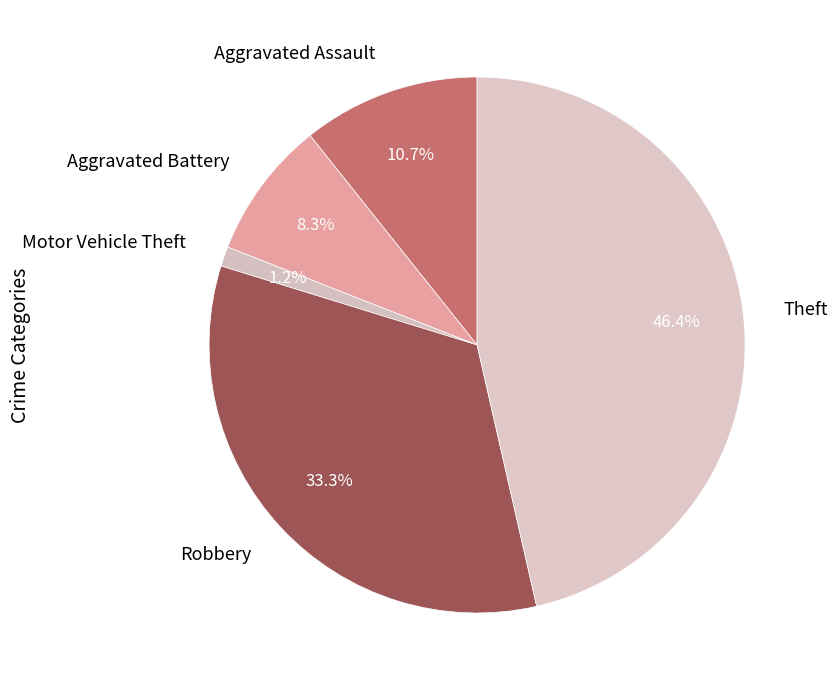

To the nearest percent, what is the combined percentage of Aggravated Battery and Aggravated Assault?

19%